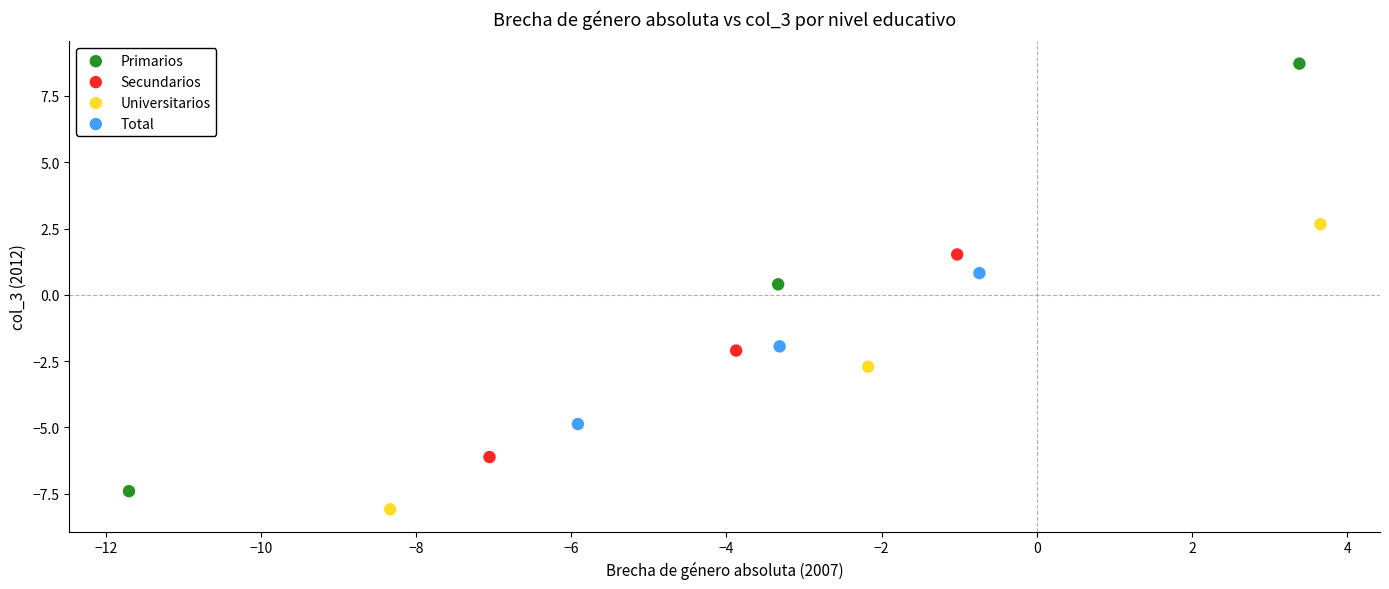

Which series contains the lowest Y value?

Universitarios